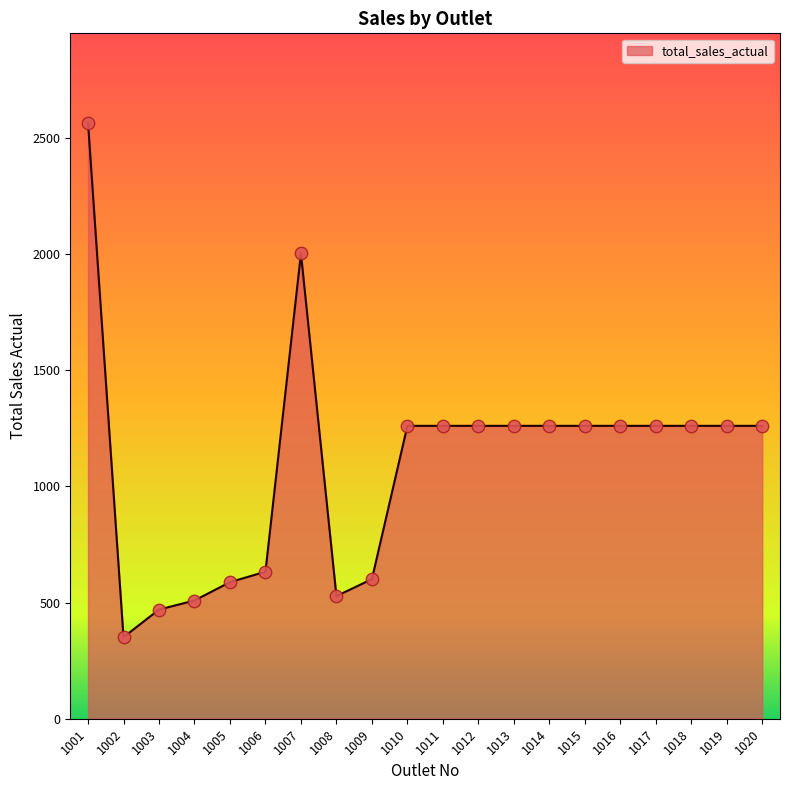

Between 1007 and 1003, which is larger?

1007